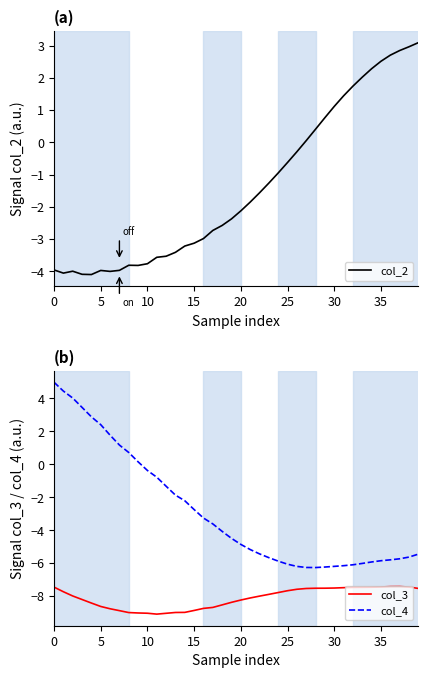

What is the highest value of the col_2 series?

3.1